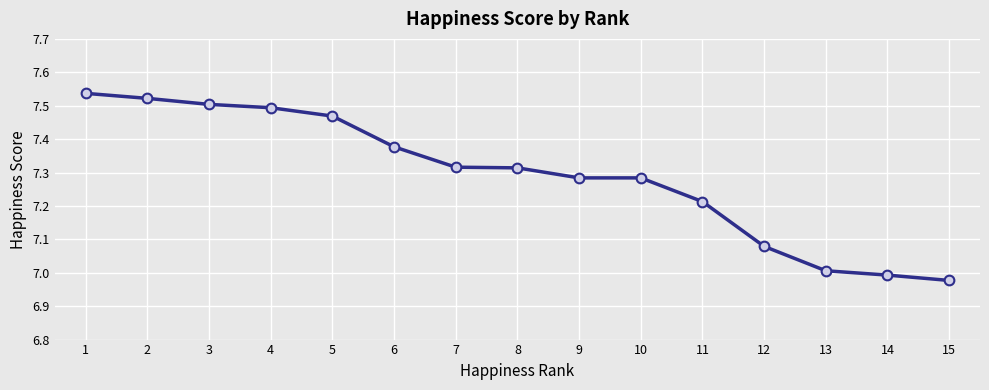

What is the difference between the maximum and second lowest values?

0.5